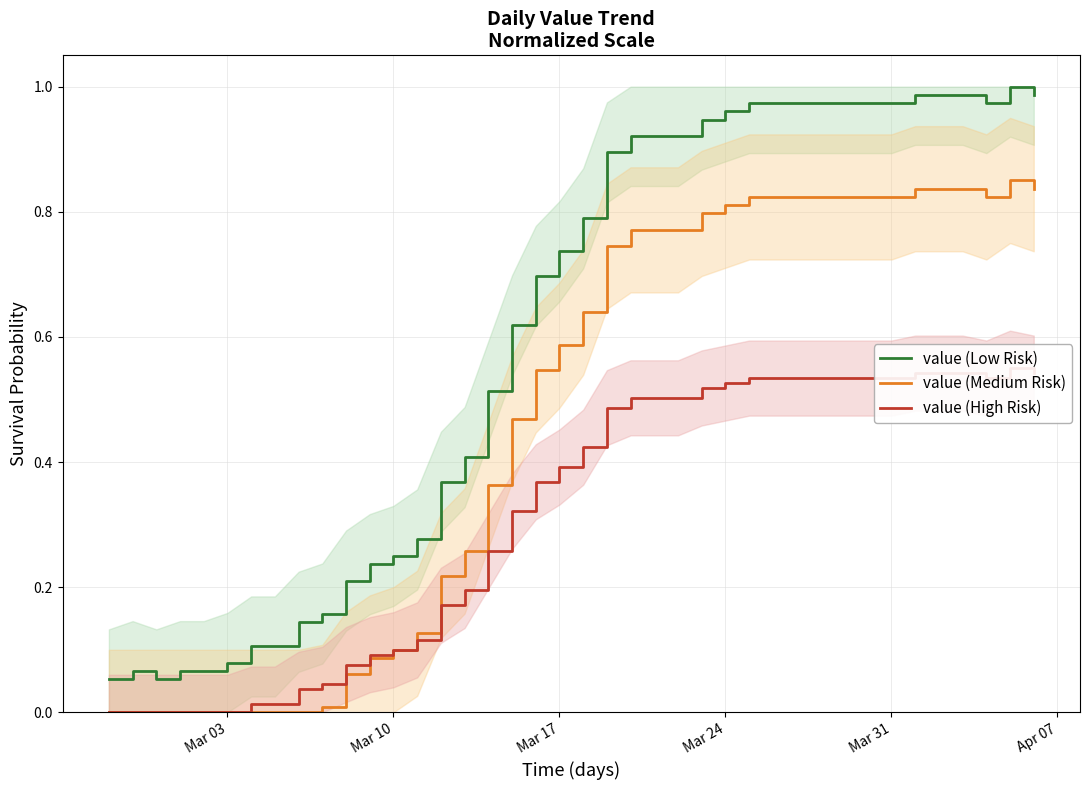

What is the difference between the maximum and minimum values in the value (Low Risk) series?

0.9